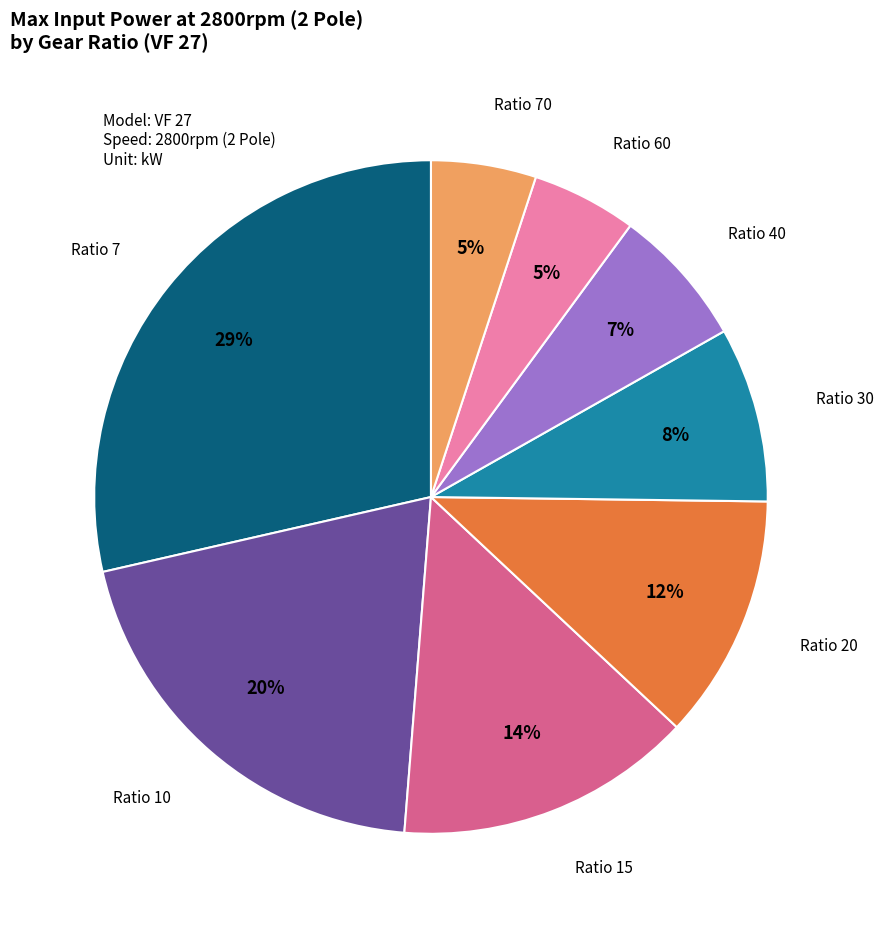

Is there any slice that represents more than half of the pie?

No